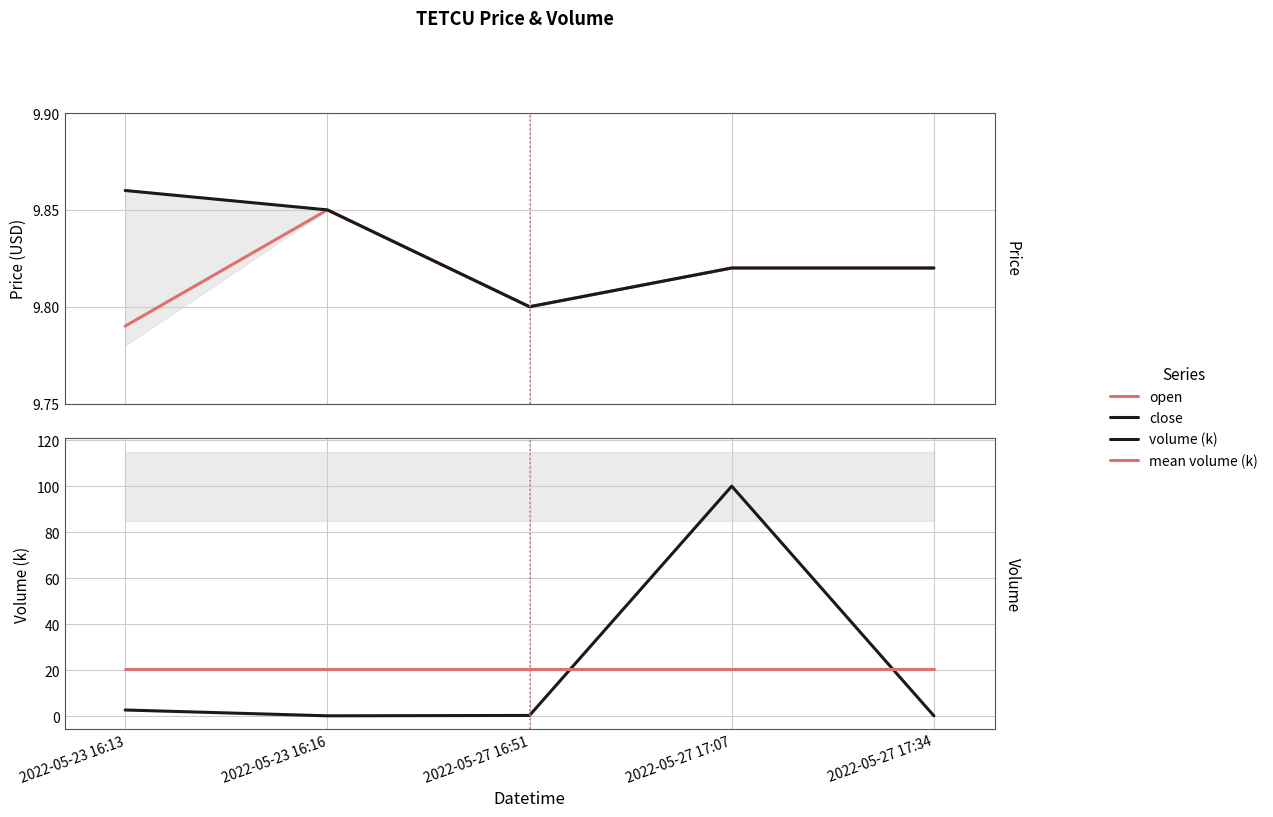

What is the average value of the mean volume (k) series?

20.6